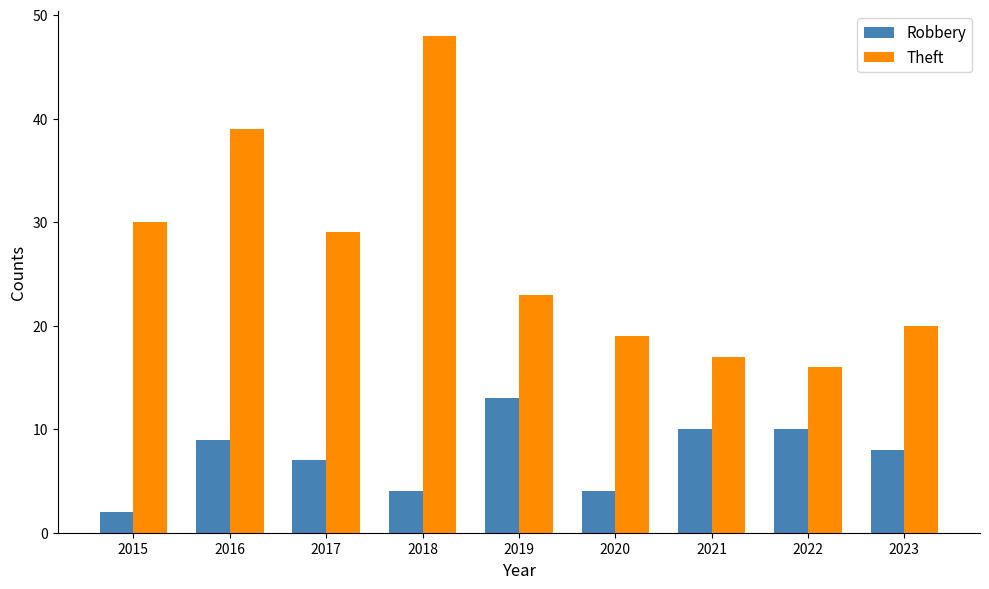

The Theft series shows 56 at 2016. True or false?

False